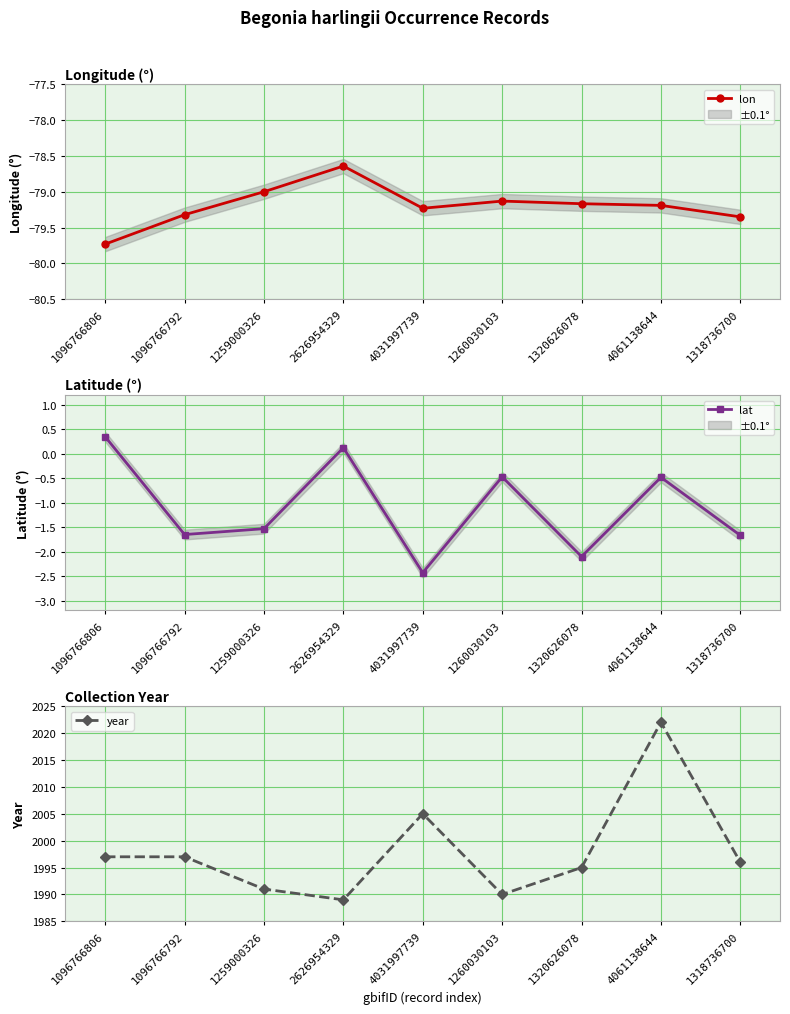

Which has a higher value, 1259000326 or 4031997739?

1259000326